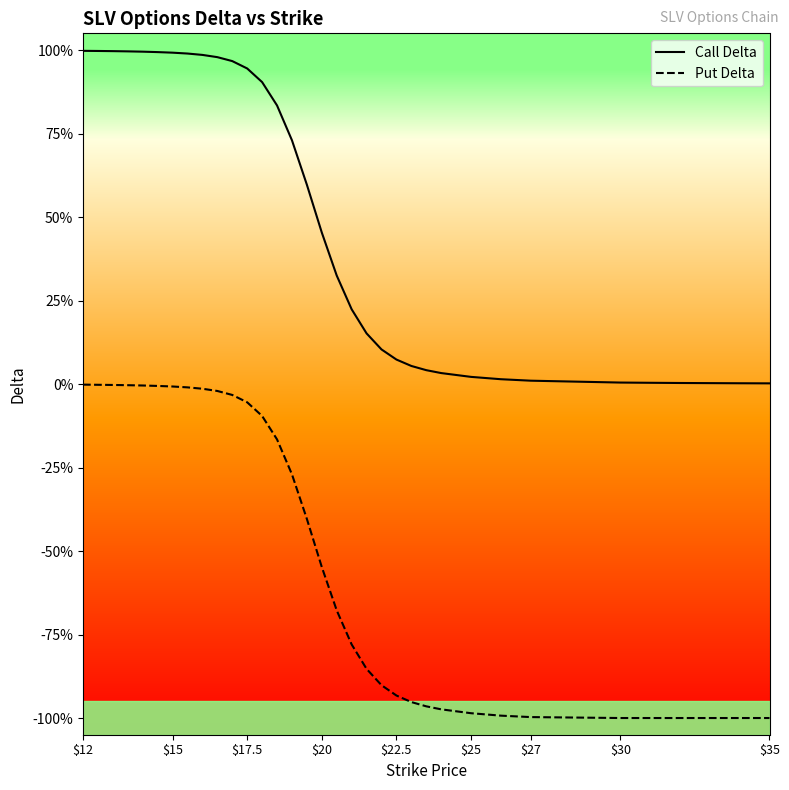

True or false: Call Delta has a value of 0.2 at $22.5.

False